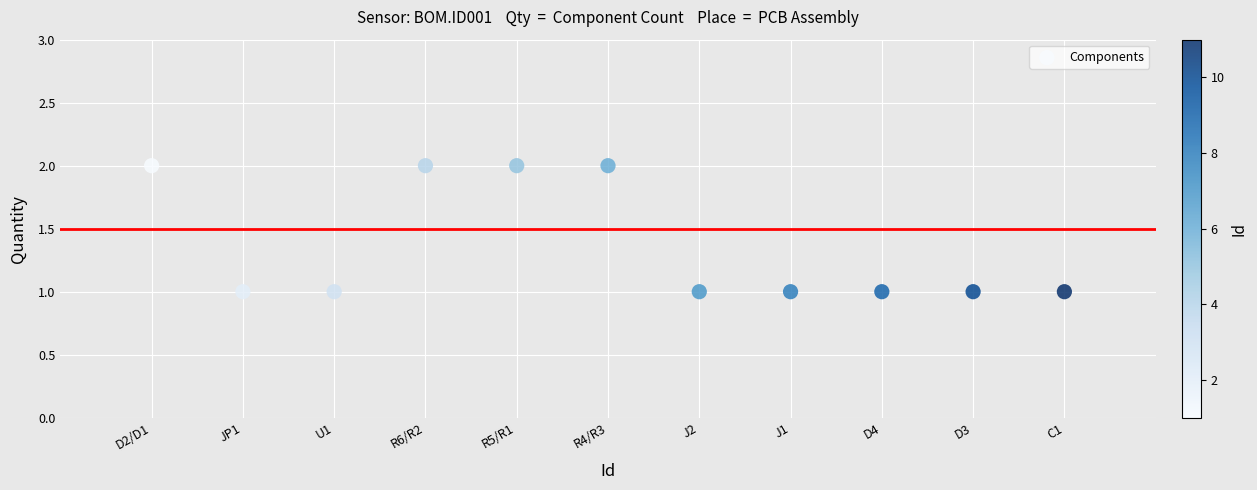

What is the average X value?

6